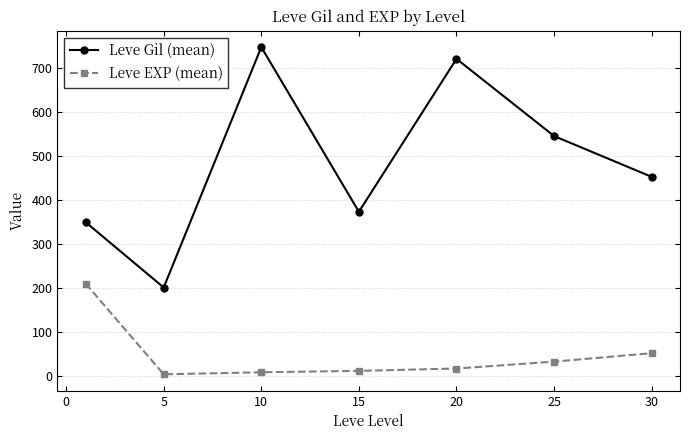

What is the value of the Leve Gil (mean) point at the 1st from the left?

349.8